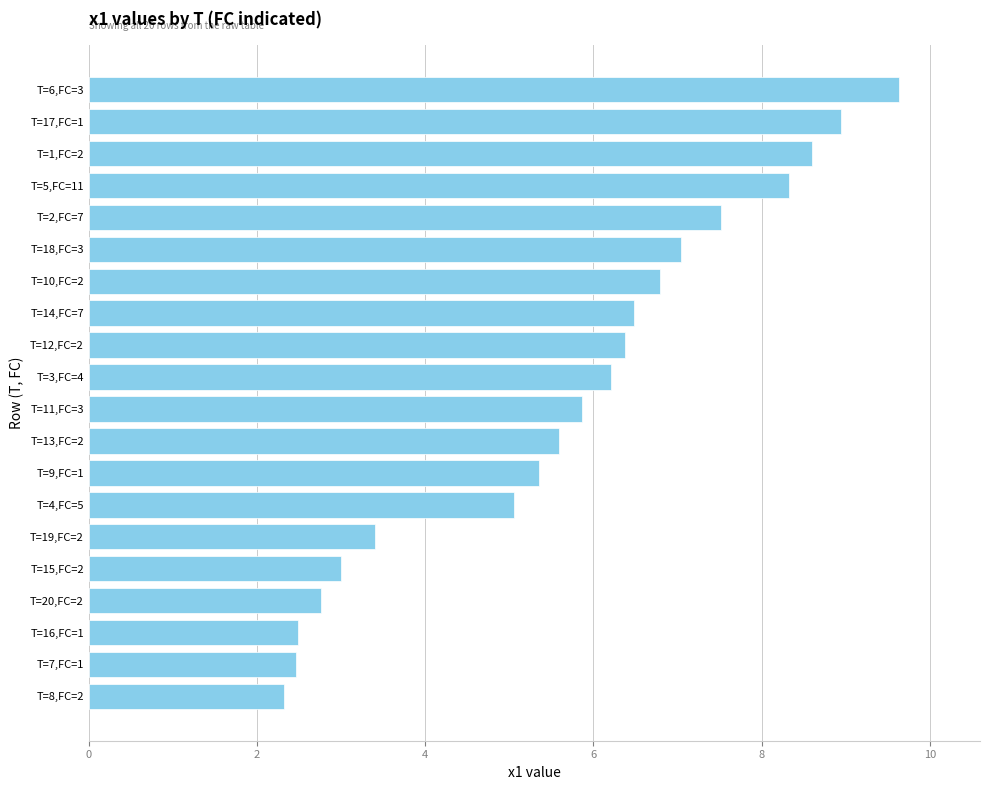

Reading top to bottom, extract all data points from this chart.

9.6	8.9	8.6	8.3	7.5	7.0	6.8	6.5	6.4	6.2	5.9	5.6	5.3	5.1	3.4	3.0	2.8	2.5	2.5	2.3